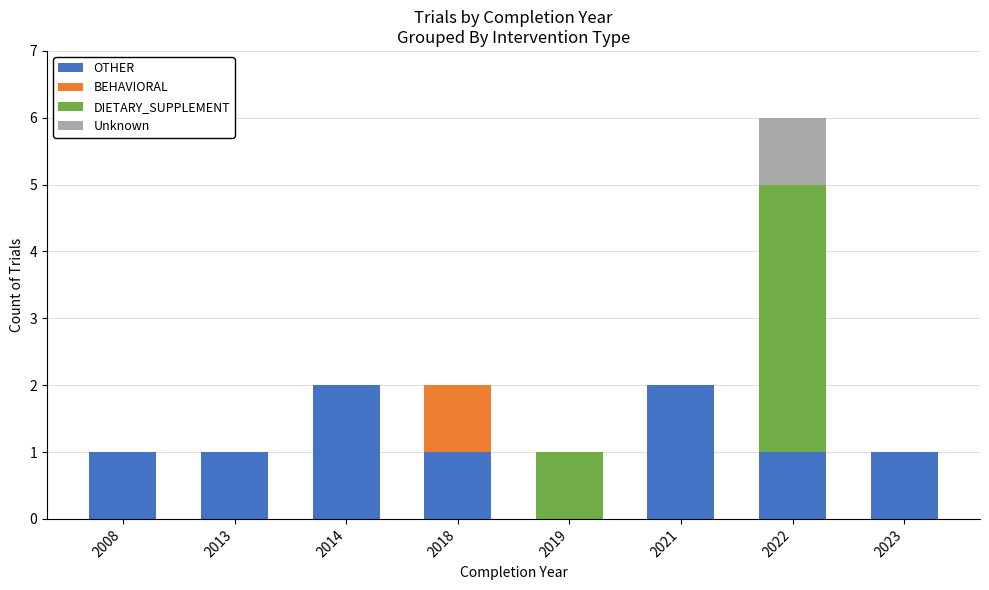

Is it true that OTHER equals 0 at 2019?

True